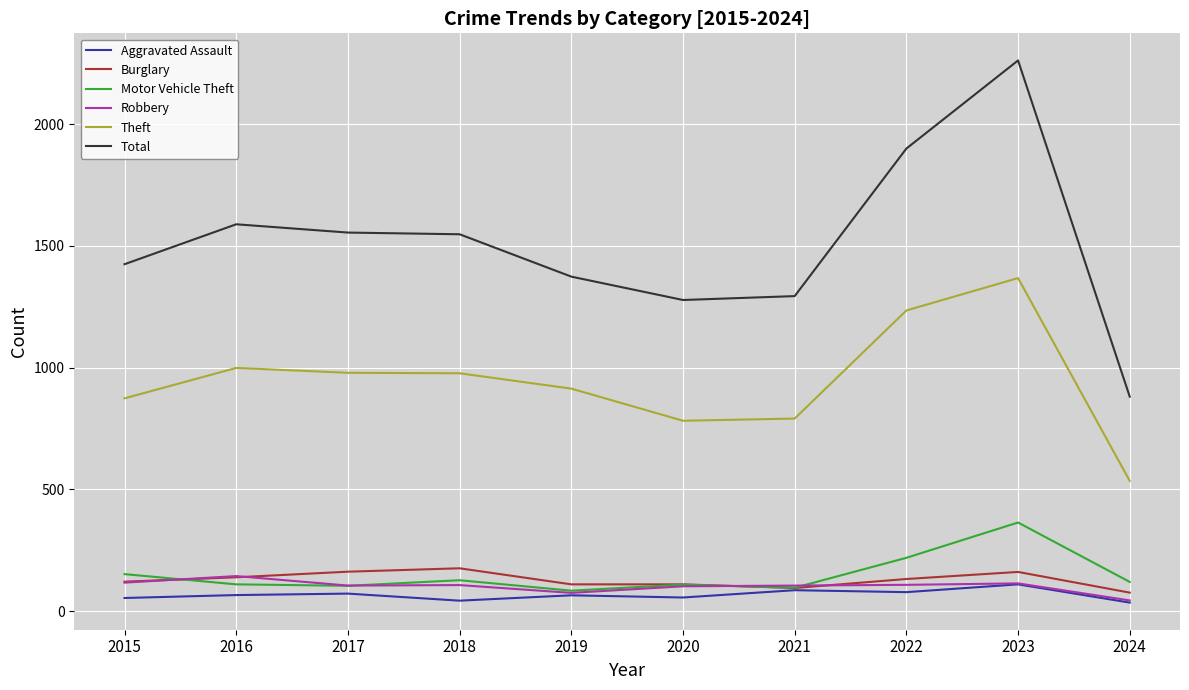

True or false: Burglary and Theft intersect in this chart.

False